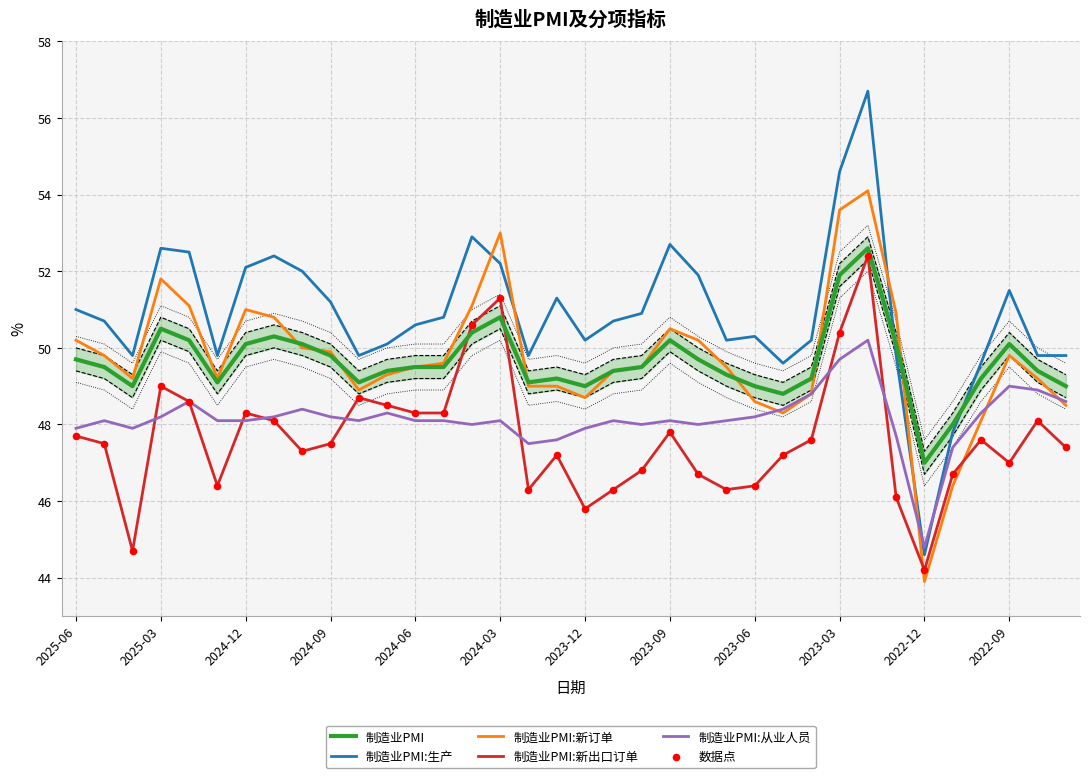

Which series has the widest spread of Y values?

制造业PMI:生产